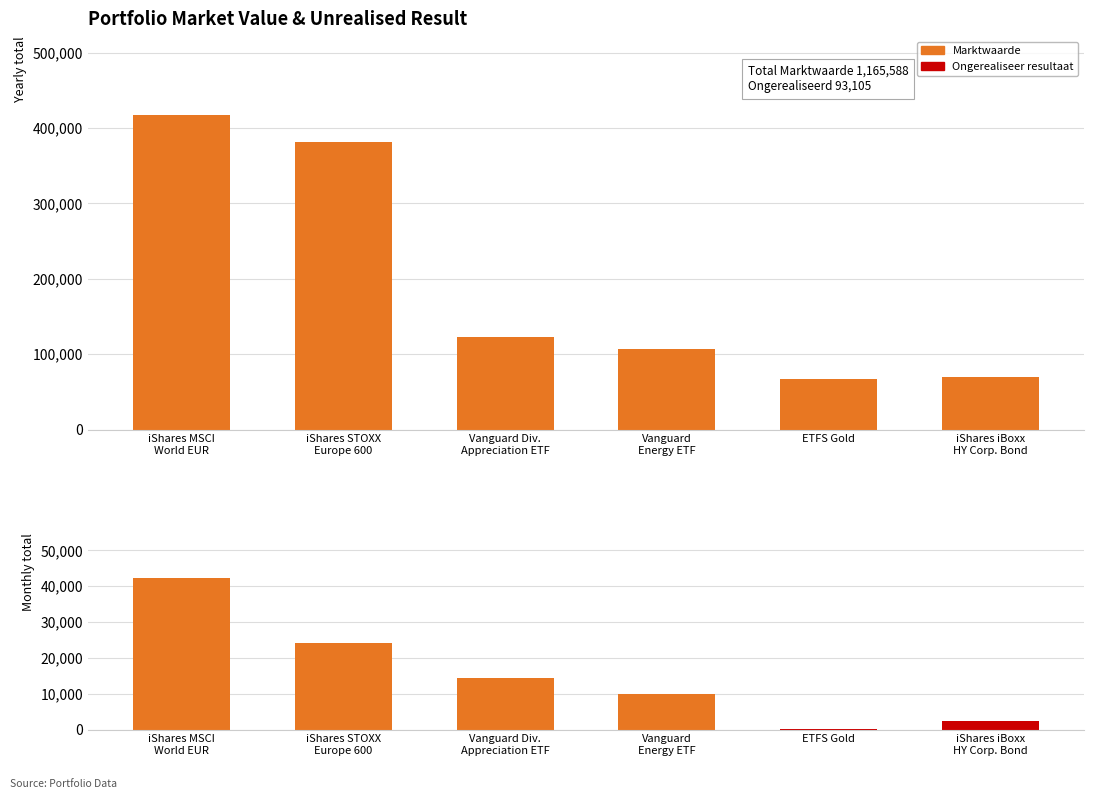

At which category is the sum across all series the highest?

iShares MSCI
World EUR